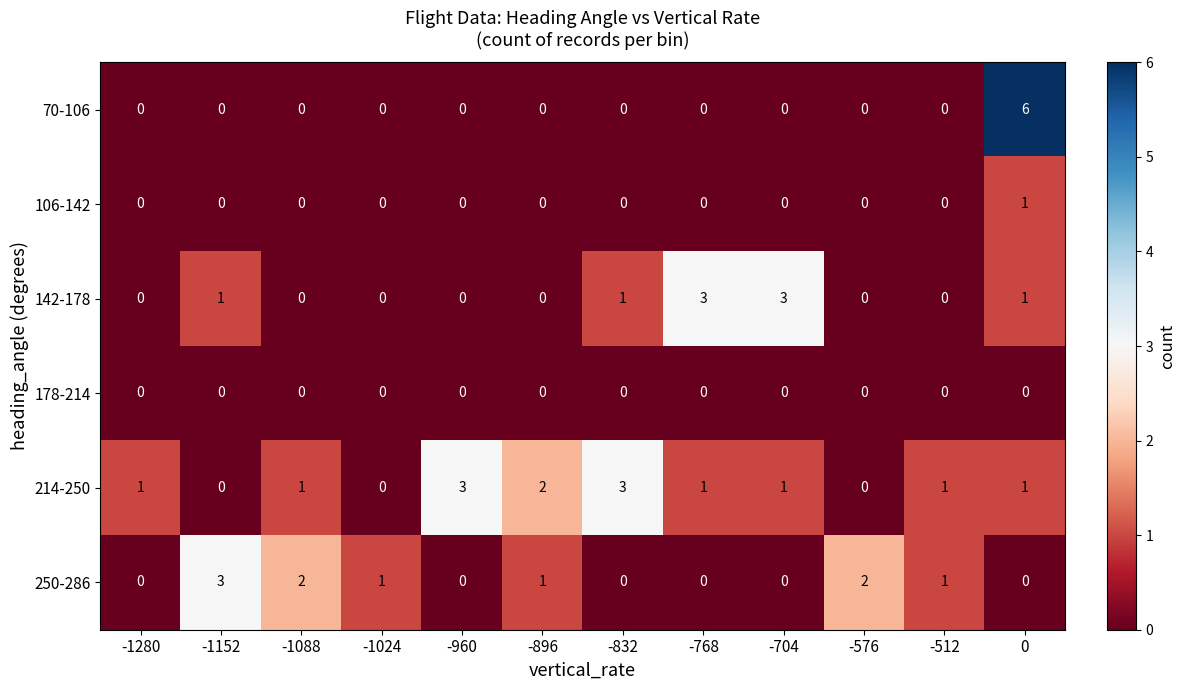

What is the total value across all series at -960?

3